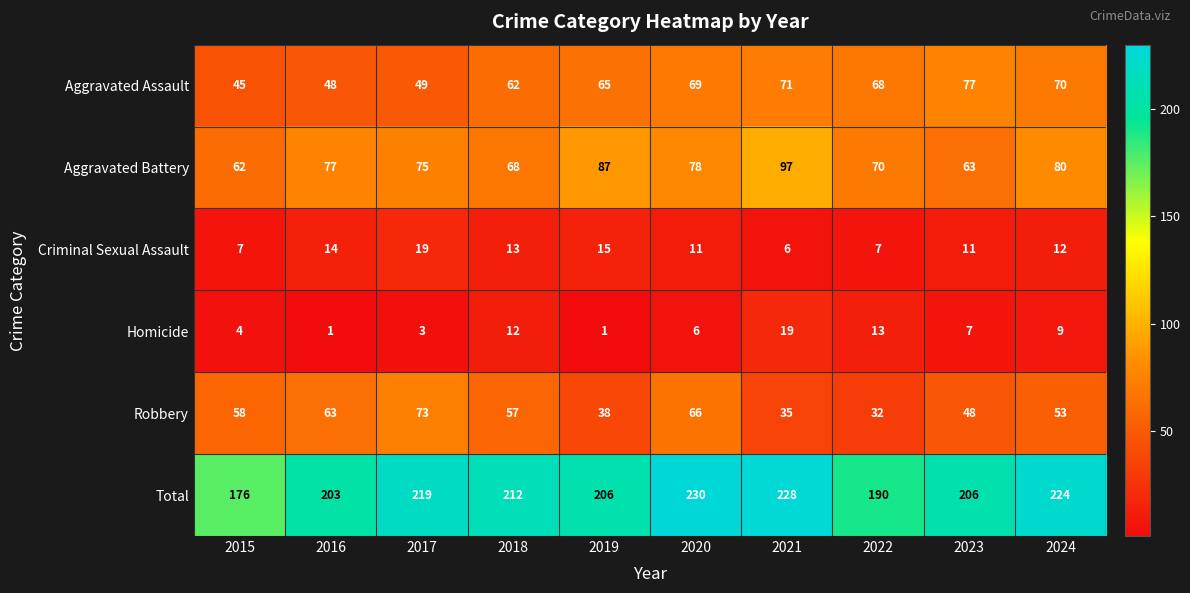

At how many categories does at least one series exceed 50?

10